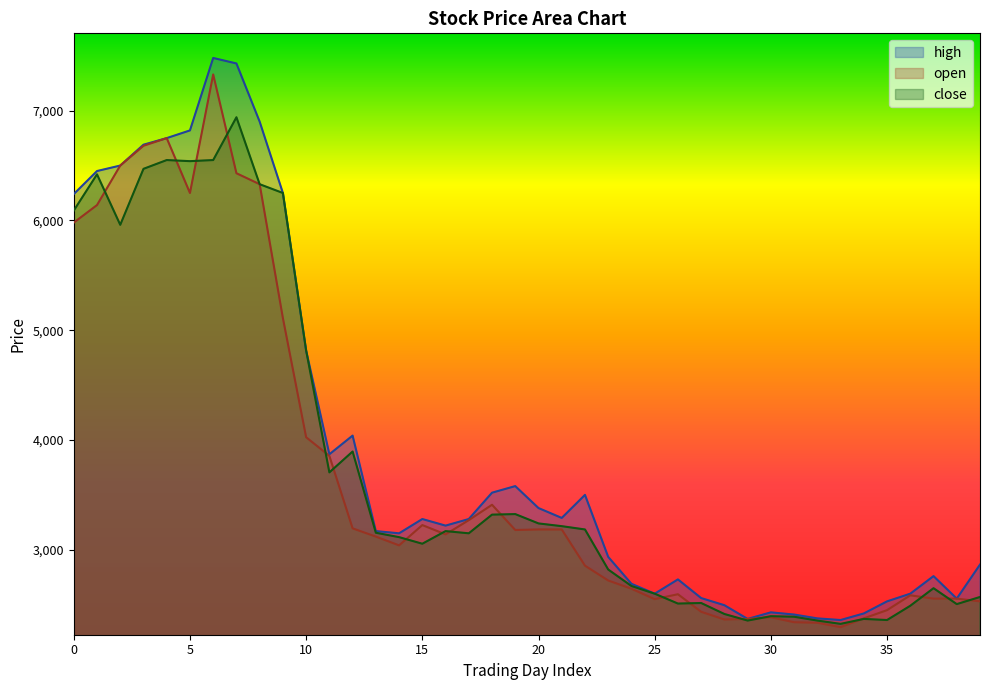

True or false: high and close cross at least once.

False